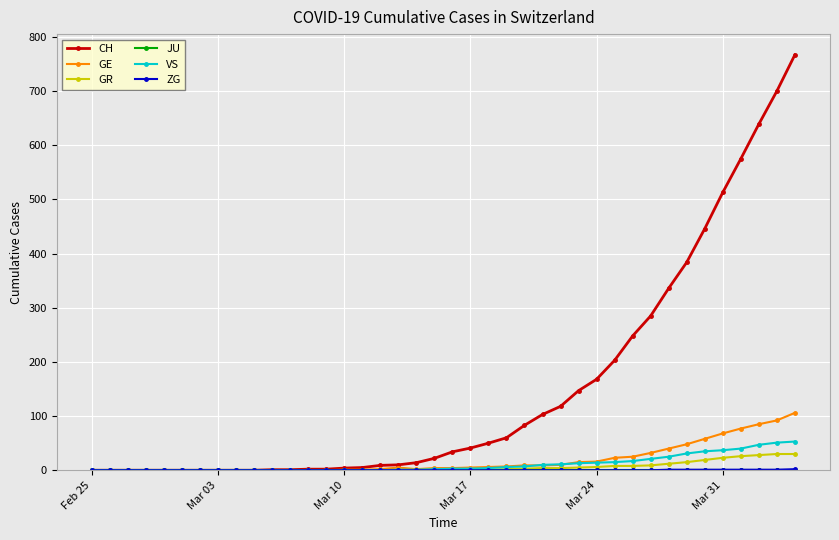

Which series has the widest spread of values?

CH